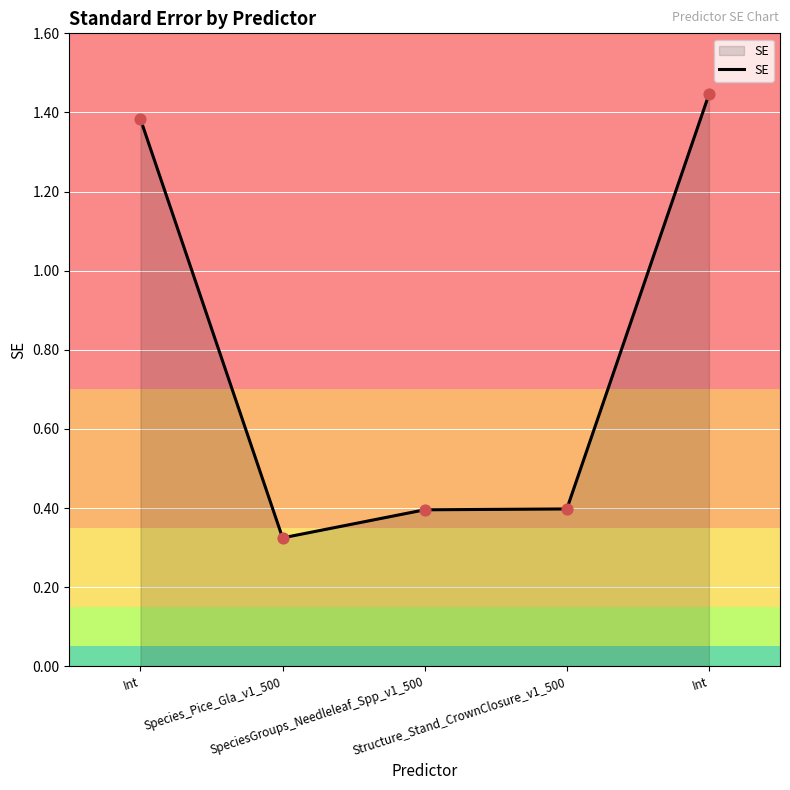

What is the change in value from Structure_Stand_CrownClosure_v1_500 to Int?

+1.0